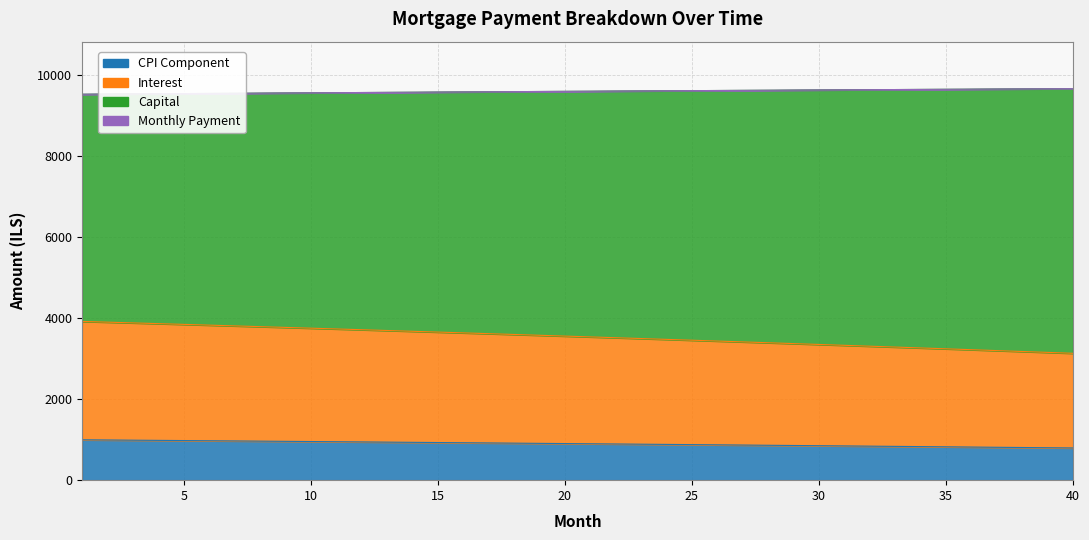

True or false: cpi and interest intersect in this chart.

False